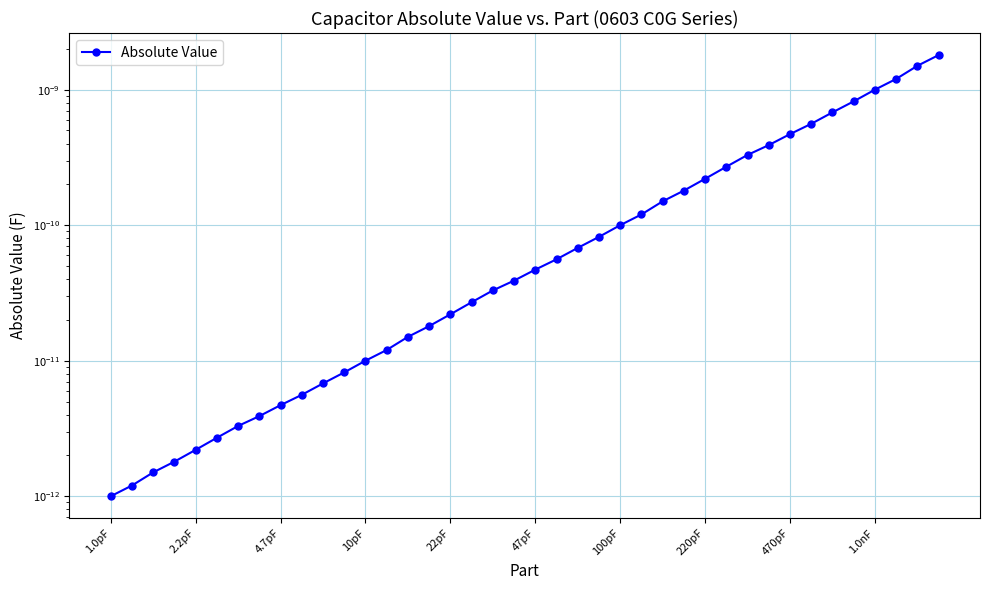

List the labels in order of value, largest first.

39, 38, 37, 36, 35, 34, 33, 32, 31, 30, 29, 28, 27, 26, 25, 24, 23, 22, 21, 20, 19, 18, 17, 16, 15, 14, 13, 12, 11, 10, 1.0nF, 470pF, 220pF, 100pF, 47pF, 22pF, 10pF, 4.7pF, 2.2pF, 1.0pF